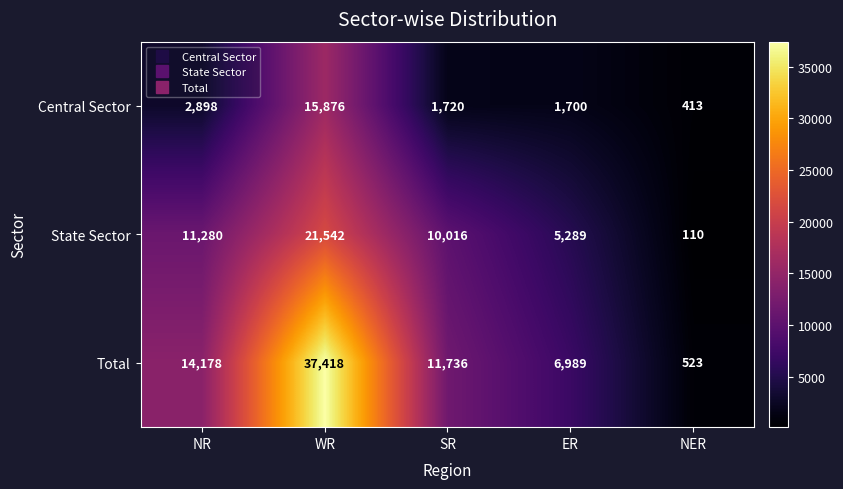

Reading left to right, list all the values displayed in this chart.

Central Sector: NR=2898	WR=15876	SR=1720	ER=1700	NER=413
State Sector: NR=11280	WR=21542	SR=10016	ER=5289	NER=110
Total: NR=14178	WR=37418	SR=11736	ER=6989	NER=523